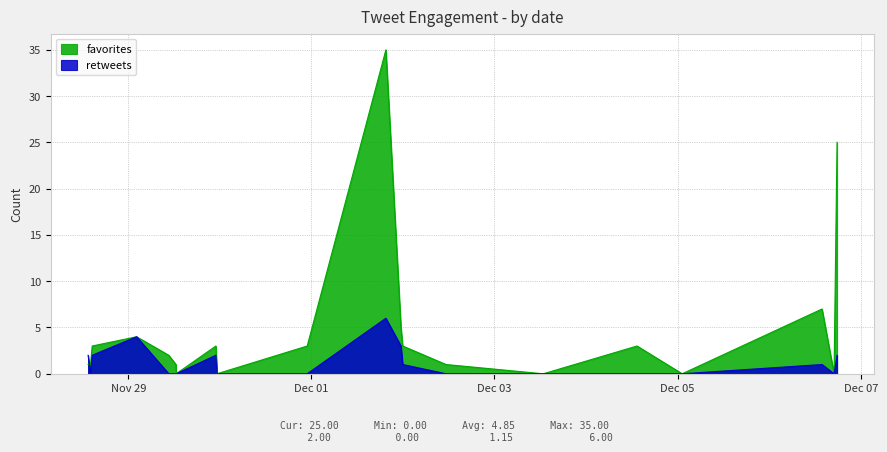

How many positive values does the retweets series have?

9